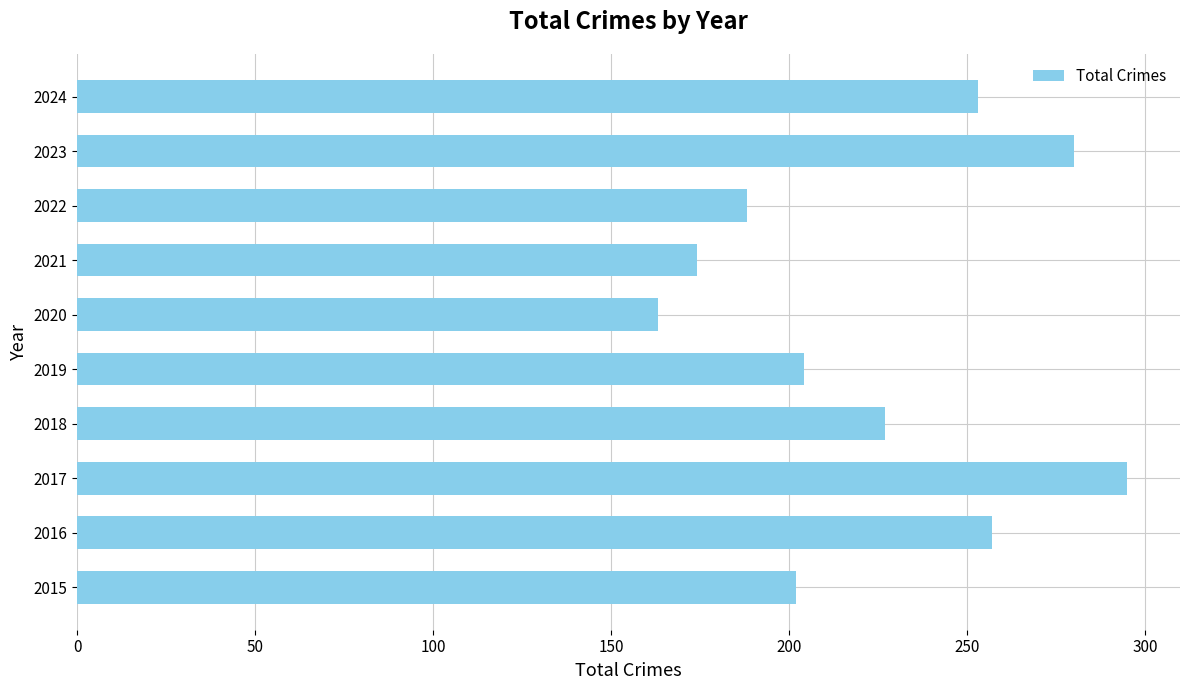

What is the difference between the maximum and minimum values?

132